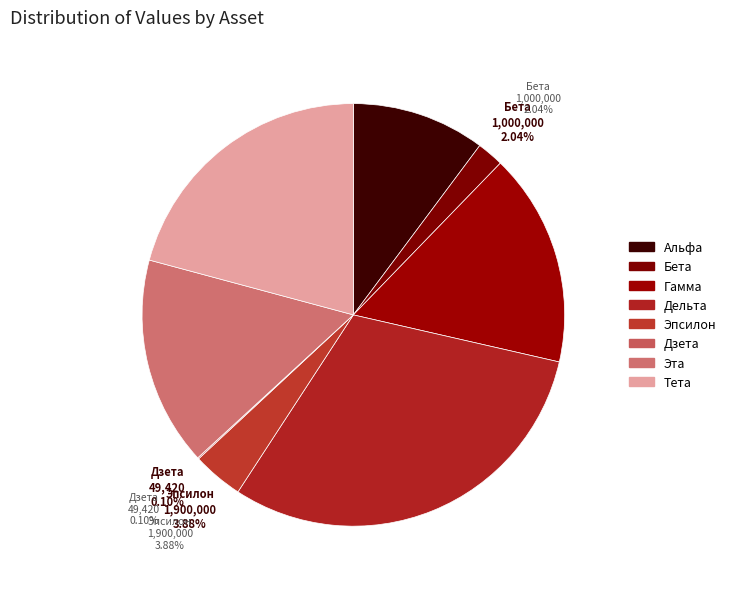

The Гамма slice represents 16% of the pie. True or false?

True